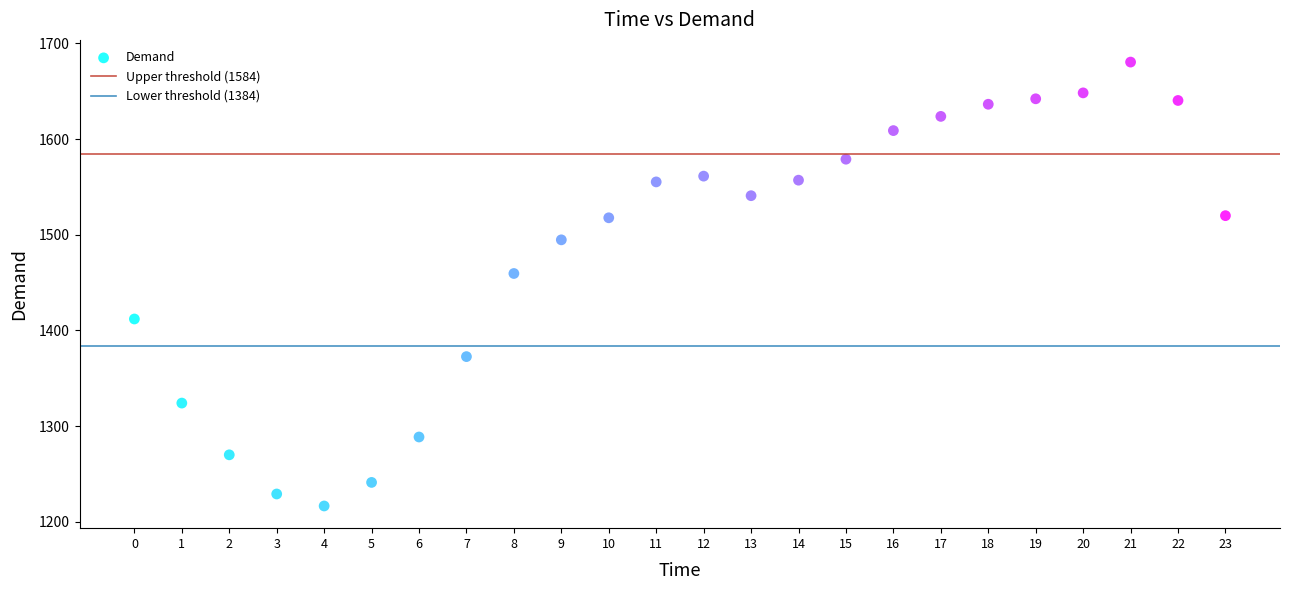

What Y value in the scatter plot is closest to 1448?

1459.6